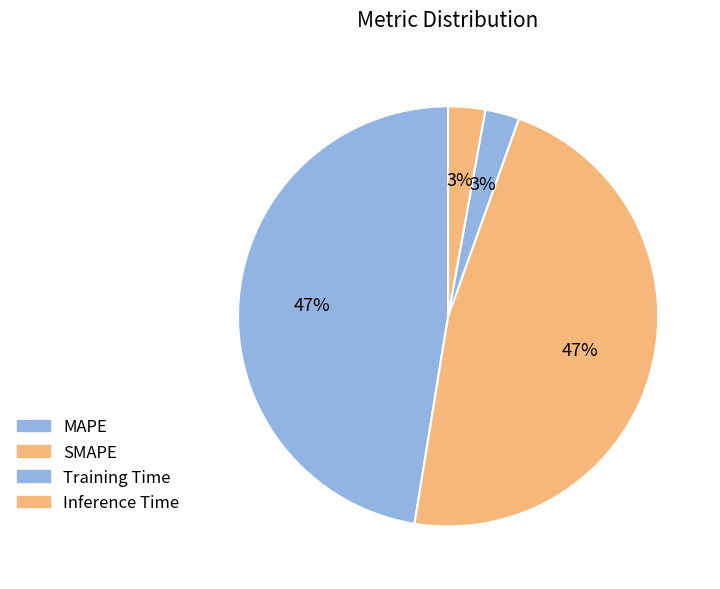

Is it true that Inference Time is 3% of the pie?

True